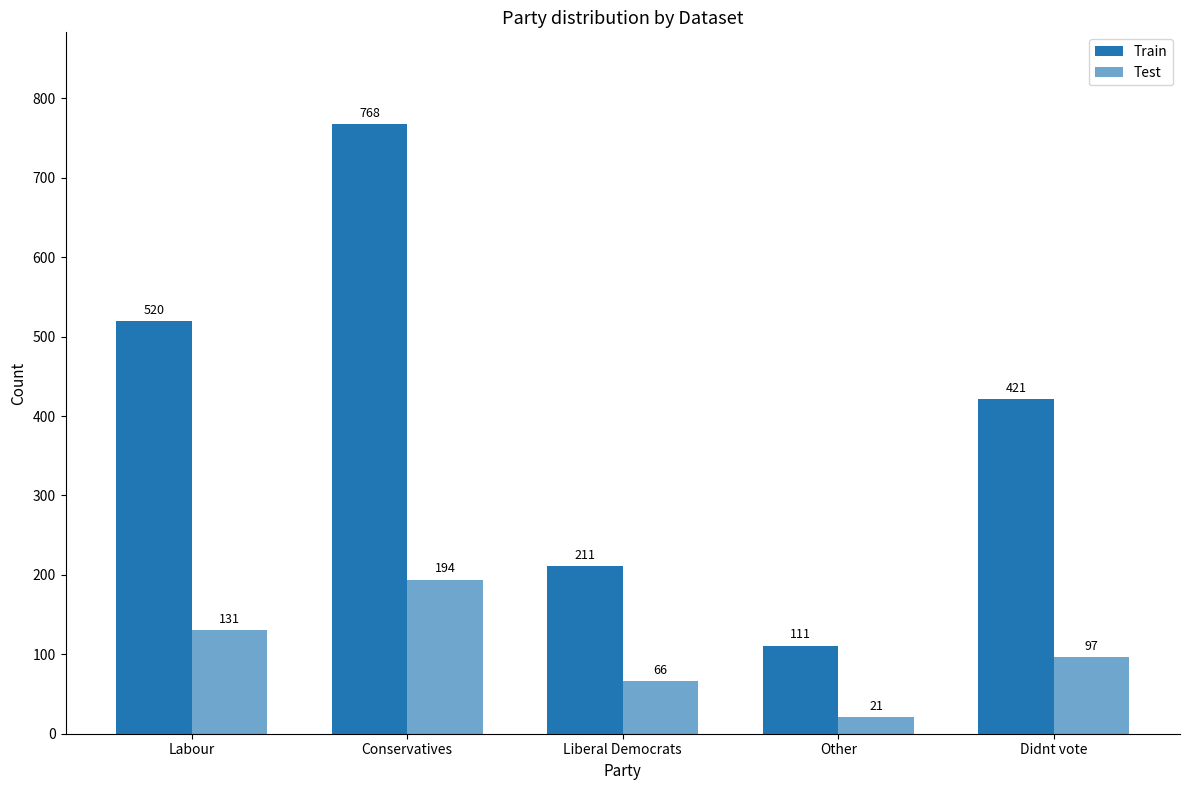

At which category does the chart reach its minimum across all series?

Other